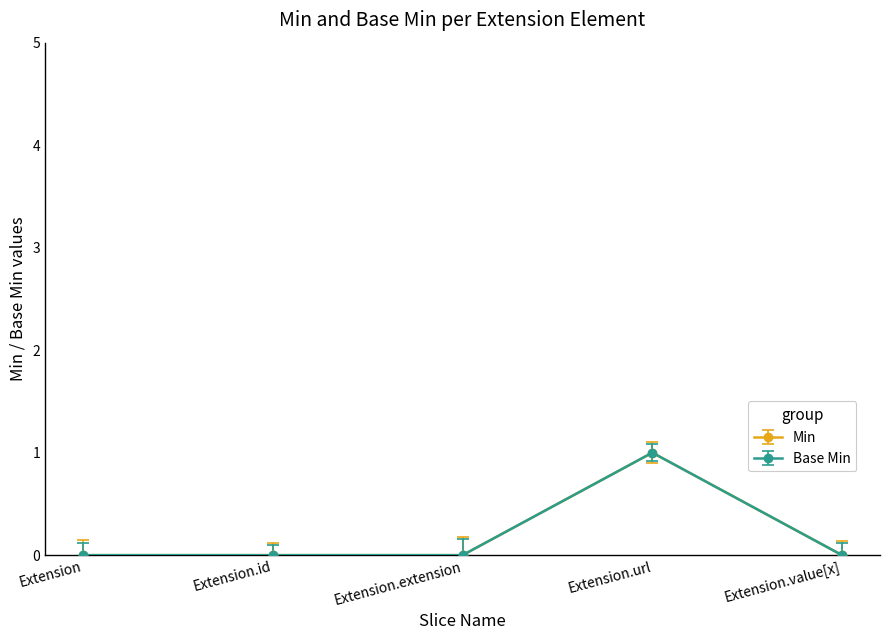

Is this an area chart (filled region under the line)?

No